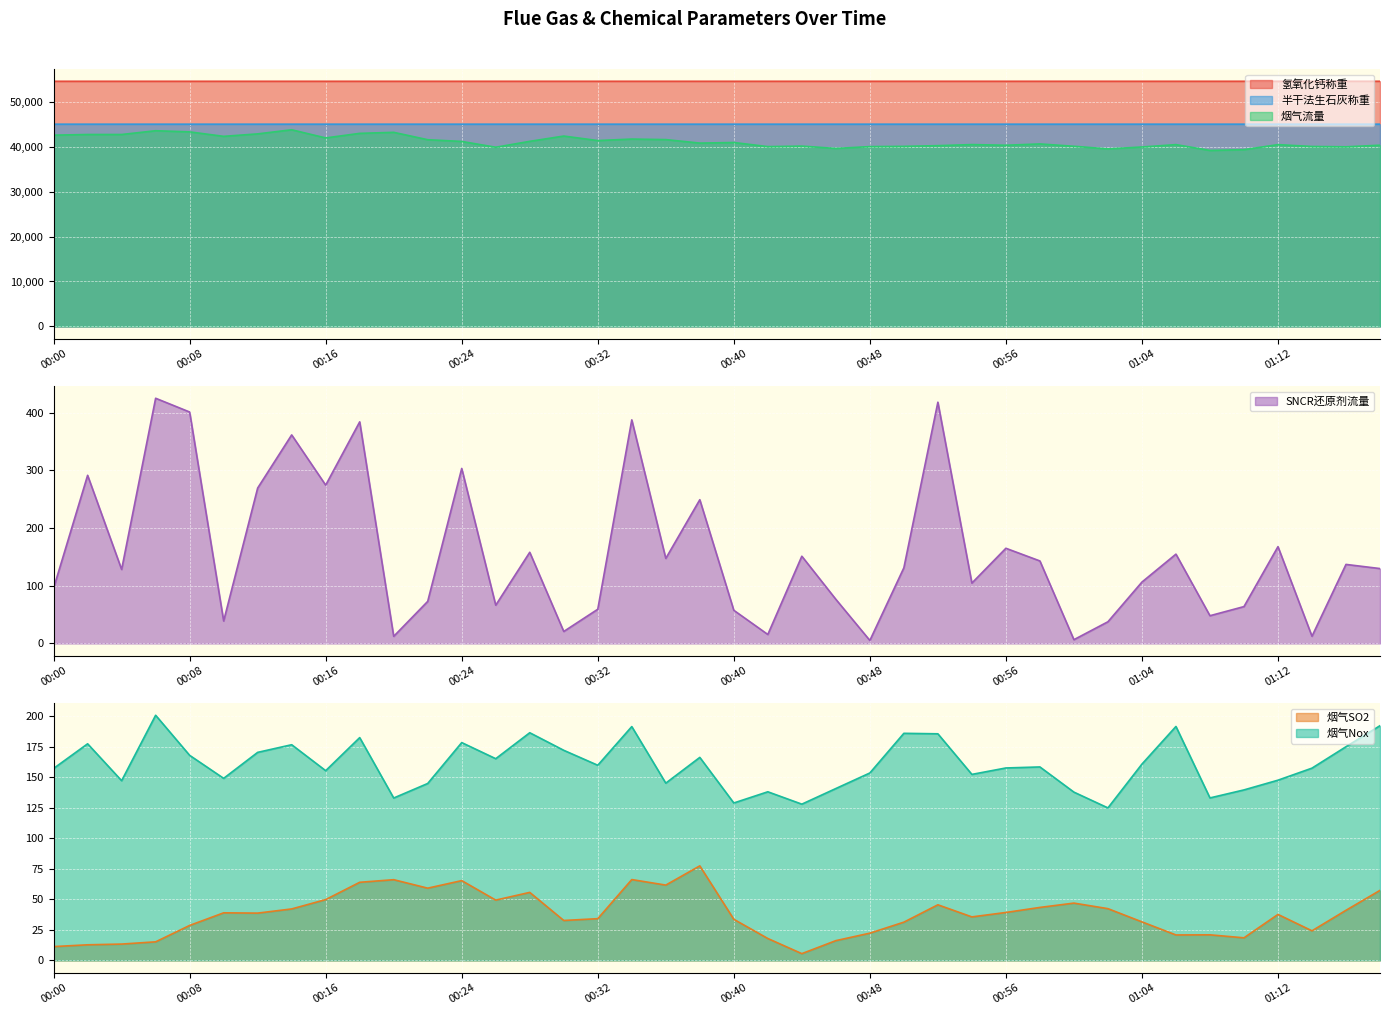

Which series has the widest spread of values?

烟气流量